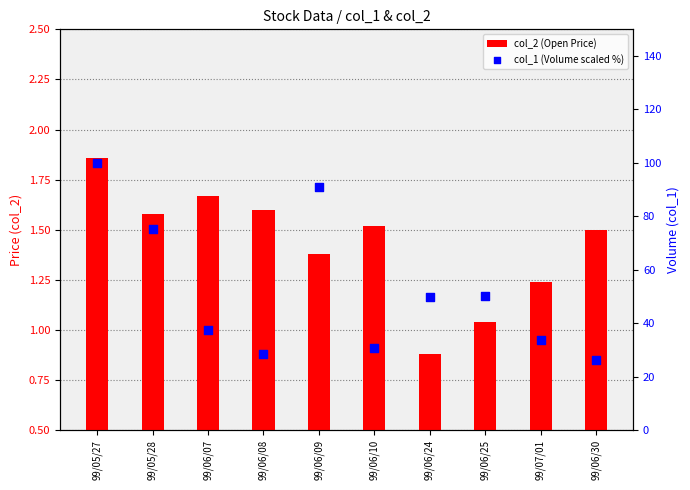

What are all the series names shown in the legend?

col_2 (Open Price), col_1 (Volume scaled %)